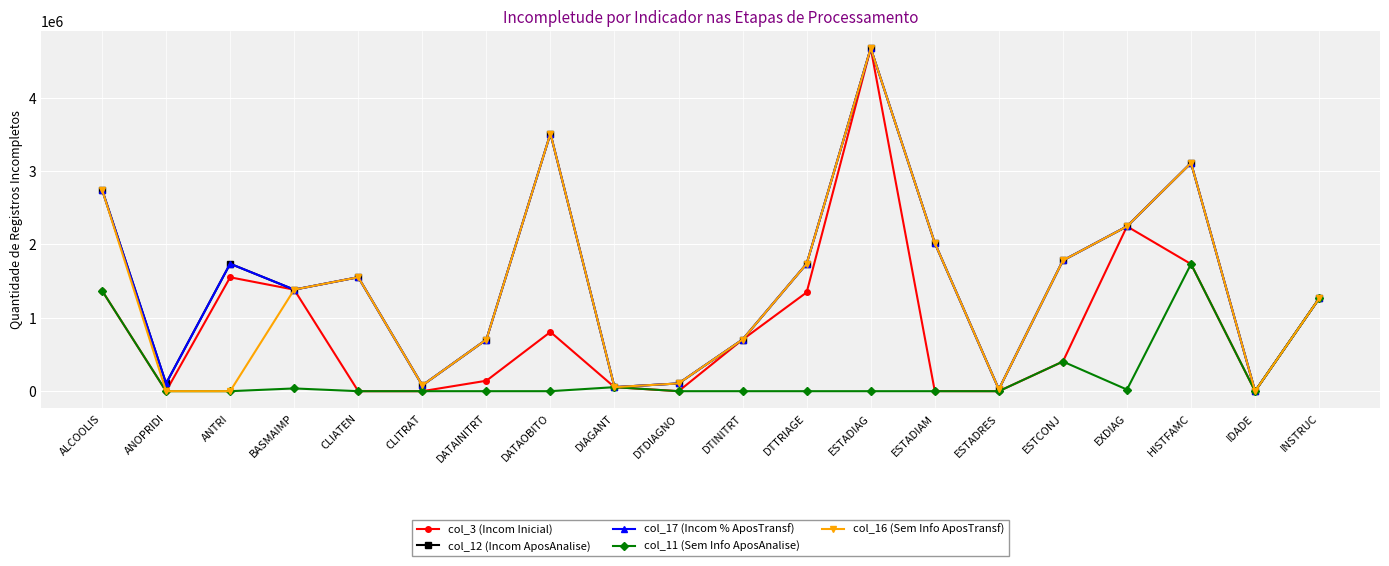

What is the value of the col_16 (Sem Info AposTransf) point at the 16th from the left?

1781556